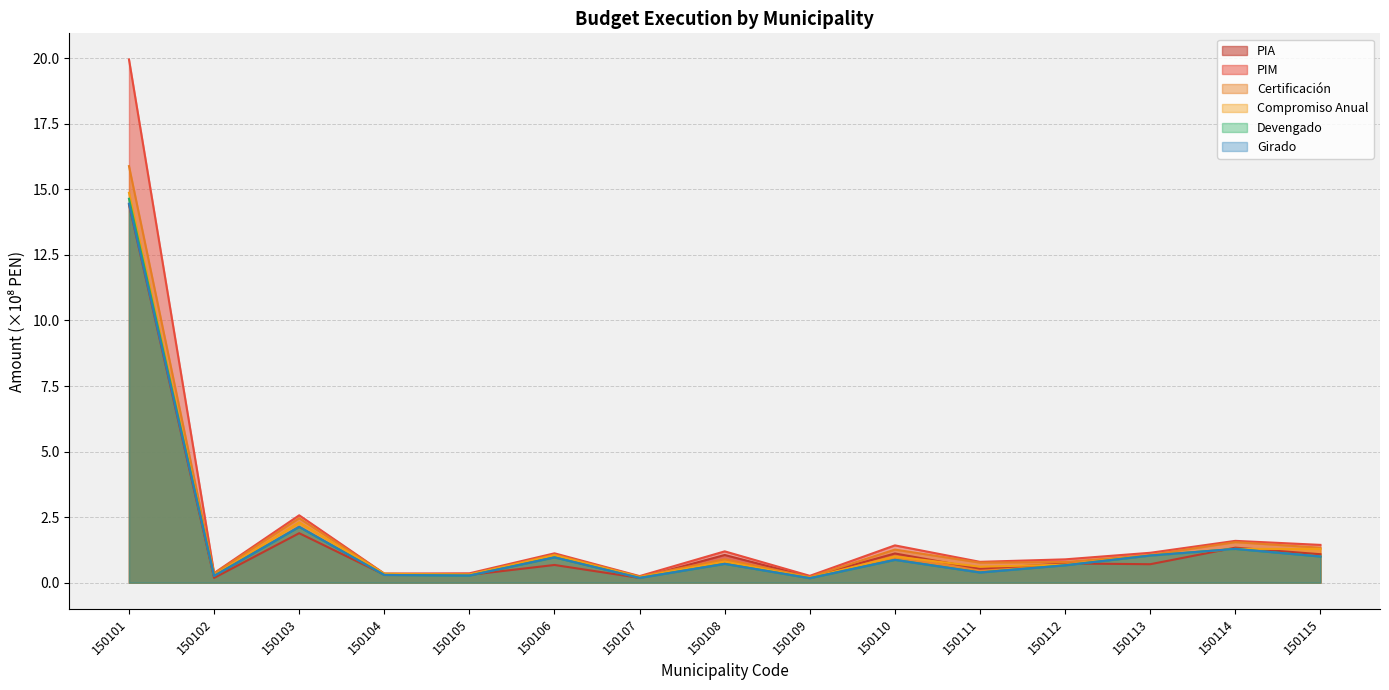

Where is Compromiso Anual nearest to the value 7?

150103